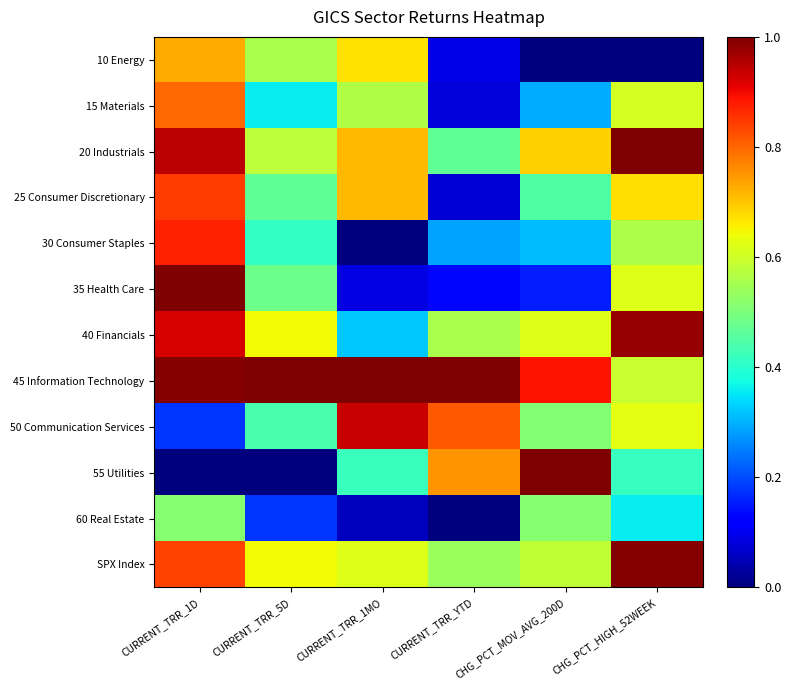

How many distinct data groups are displayed?

12